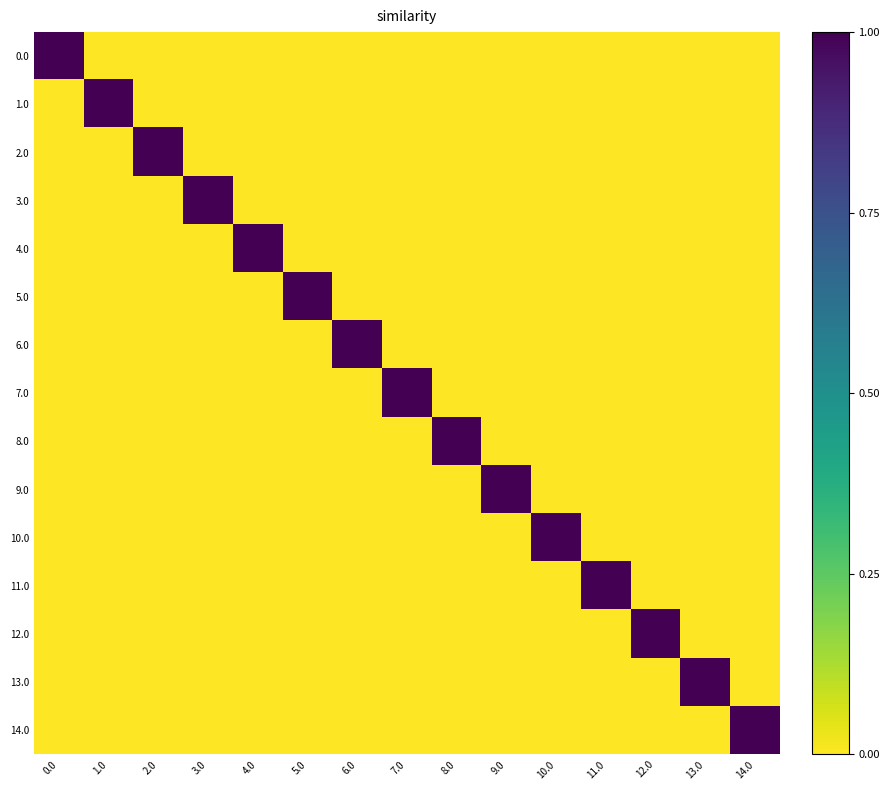

What is the maximum value shown in the chart?

1